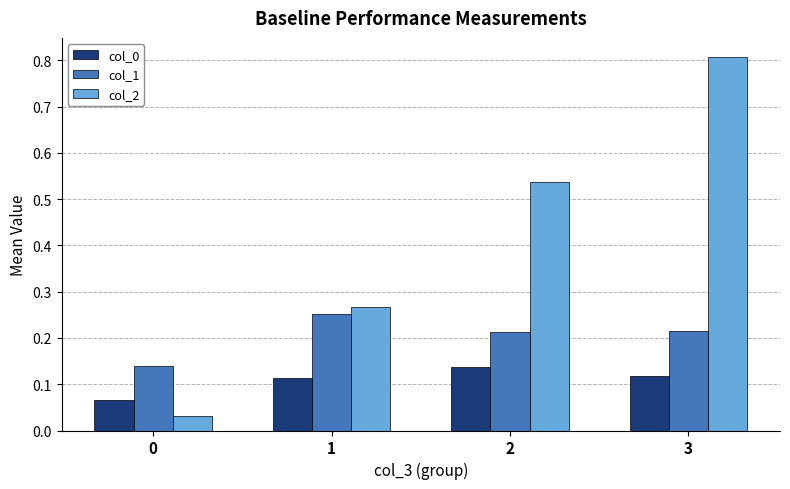

The col_1 series shows 0.4 at 1. True or false?

False